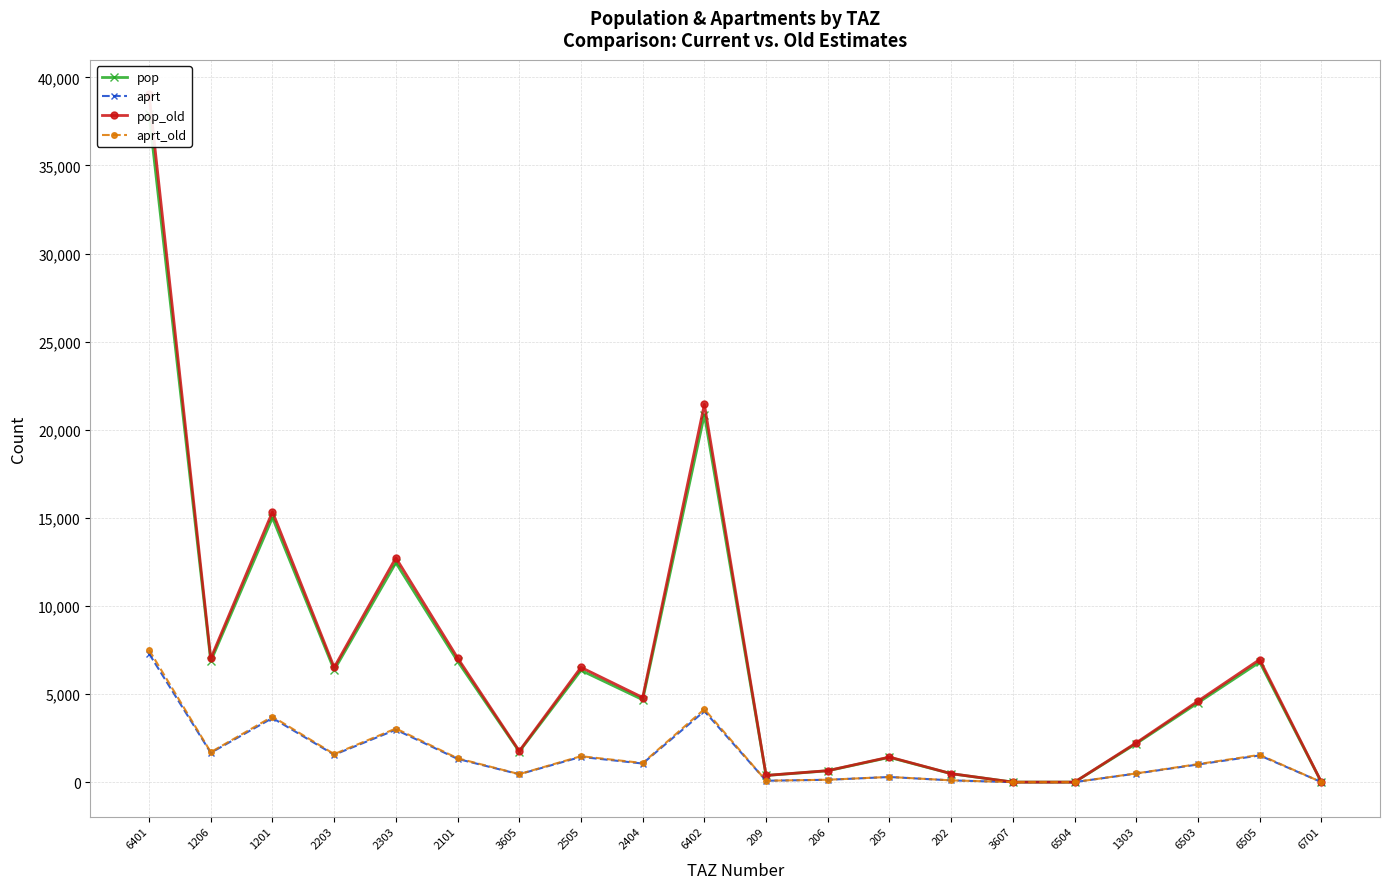

True or false: pop_old and aprt_old intersect in this chart.

False